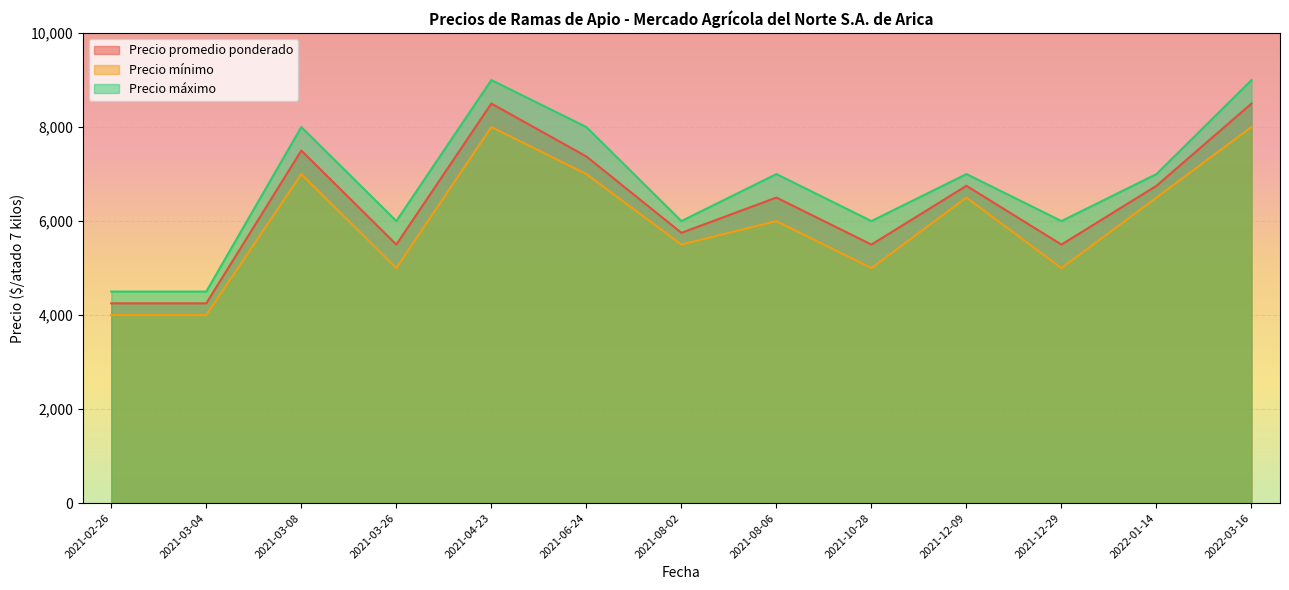

What position from the right is 2021-03-08?

11